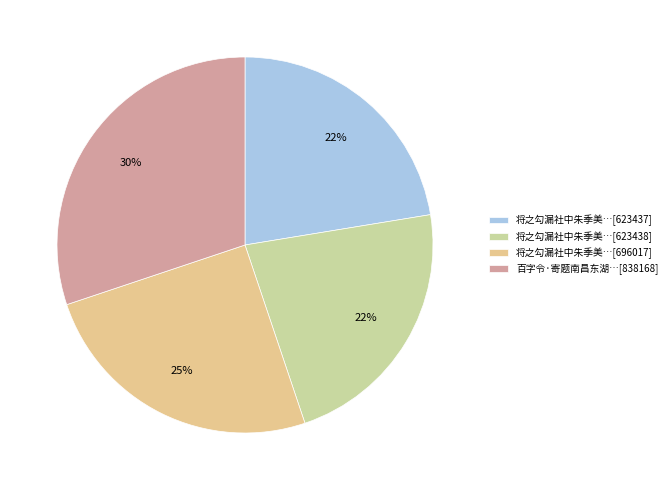

Count the number of slices in the pie.

4